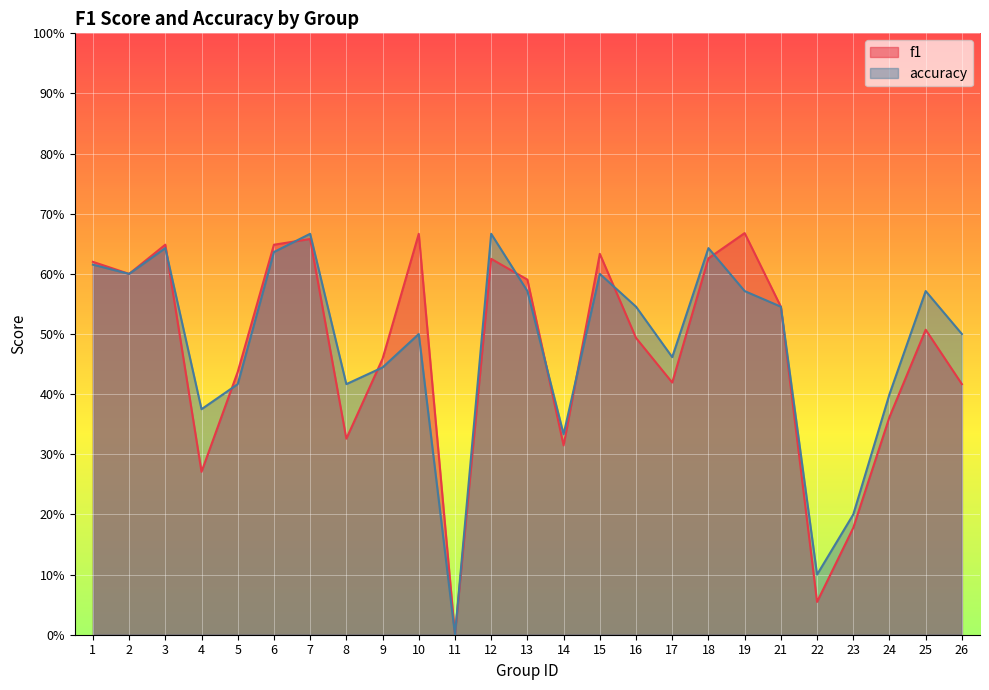

What is the difference between the f1 values at 26 and 11?

0.4